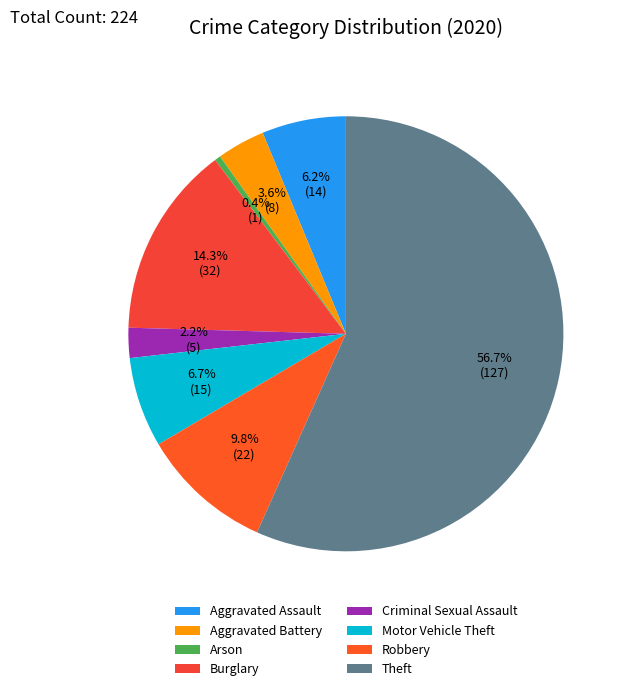

Which category has the biggest portion of the pie?

Theft